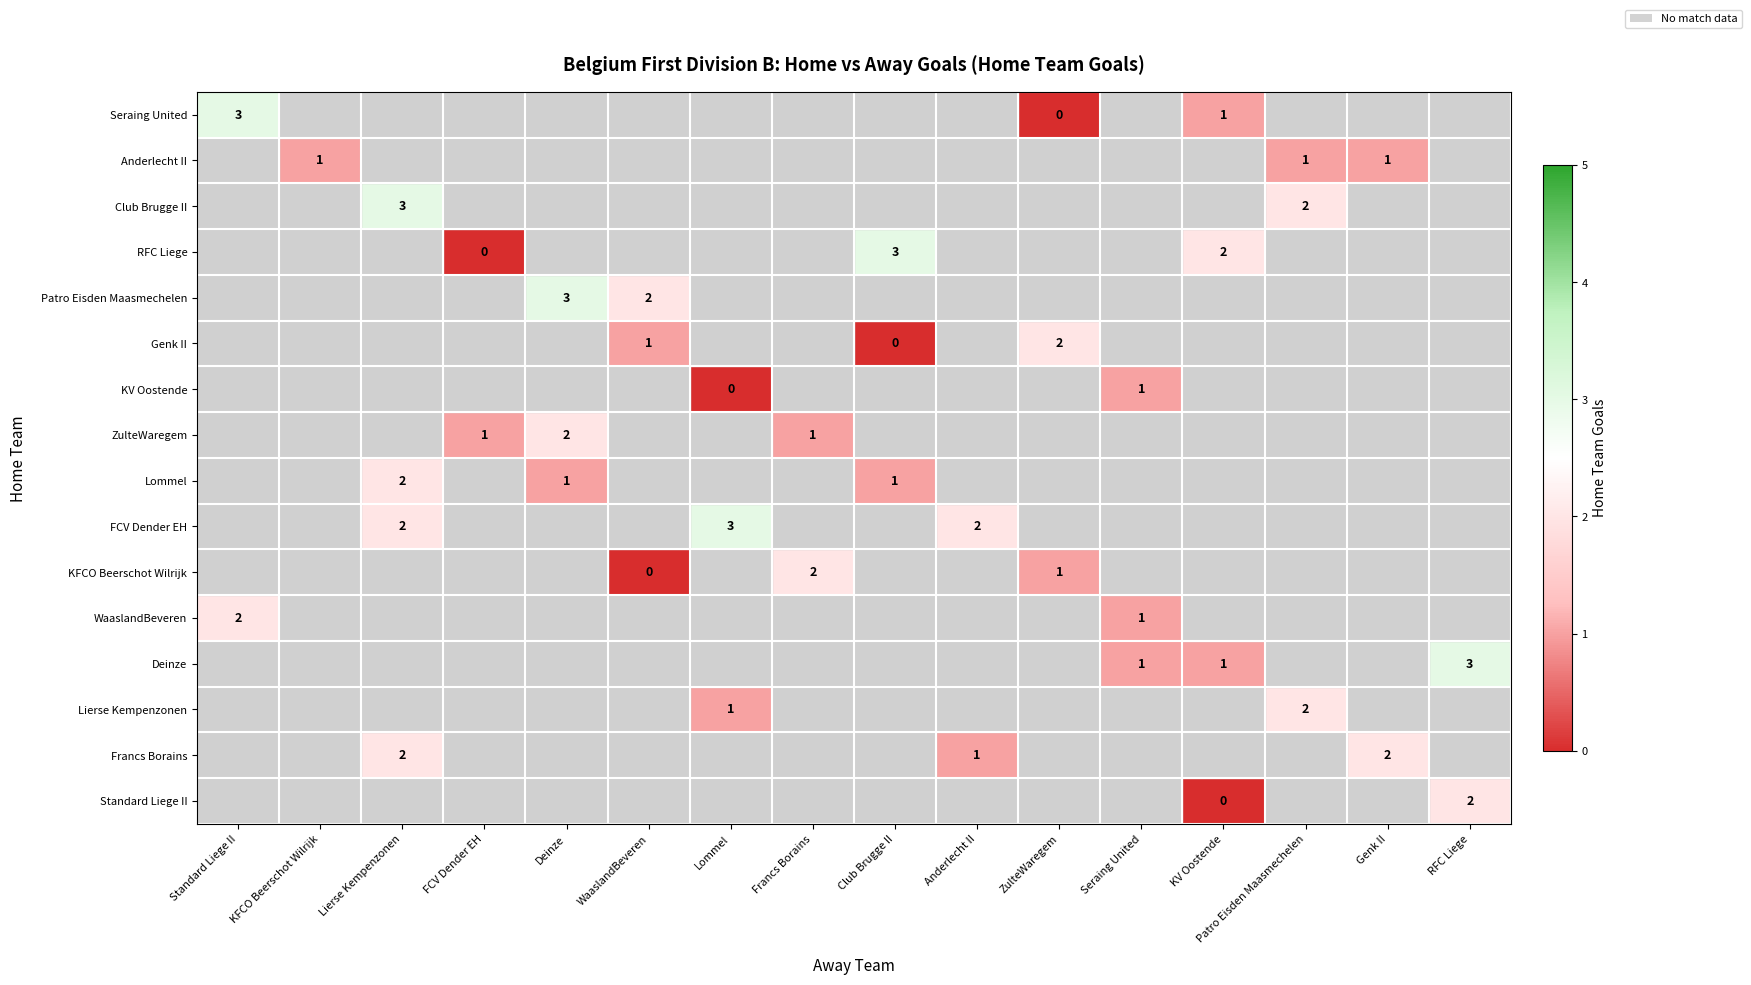

The Lommel series shows 1 at Club Brugge II. True or false?

True